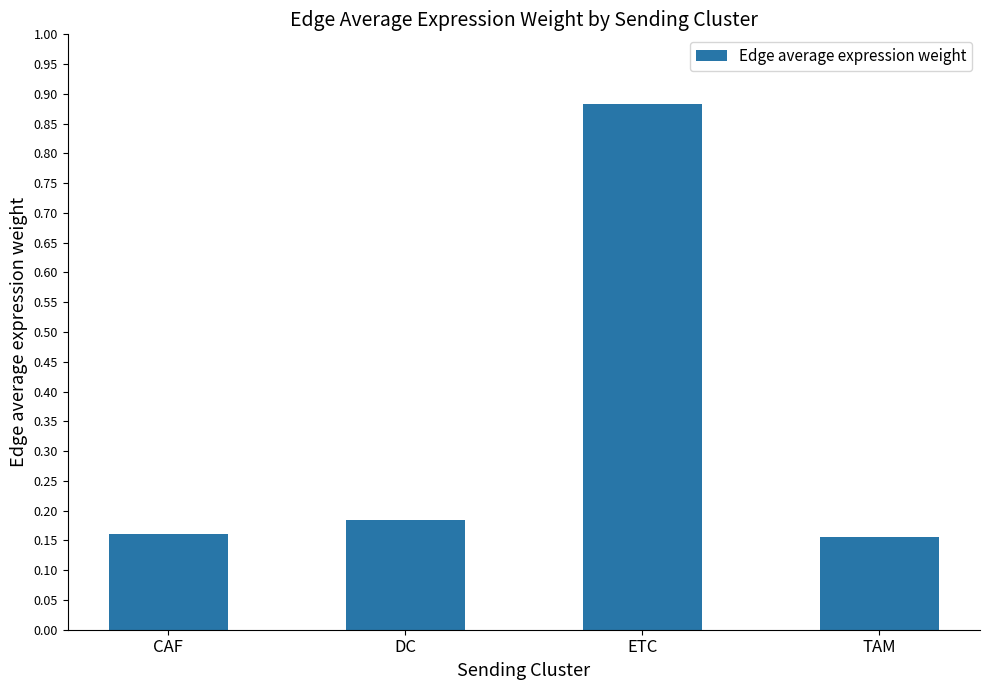

What is the sum of all values?

1.4